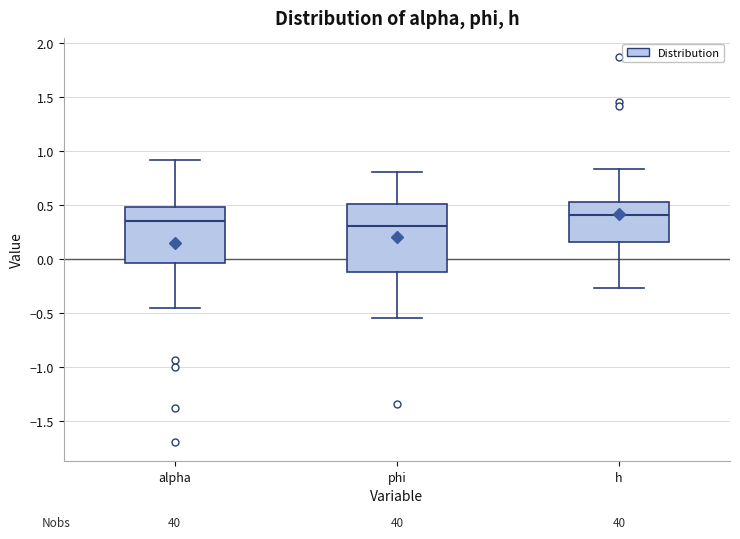

Comparing the boxes themselves (not the whiskers), which one is the tallest?

phi